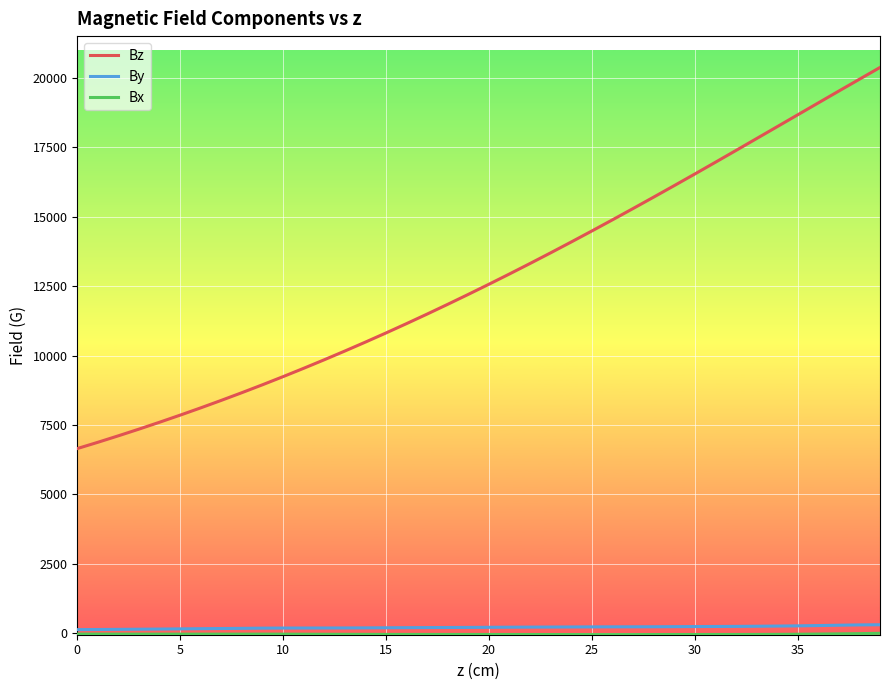

What is the highest value of the Bz series?

20371.5